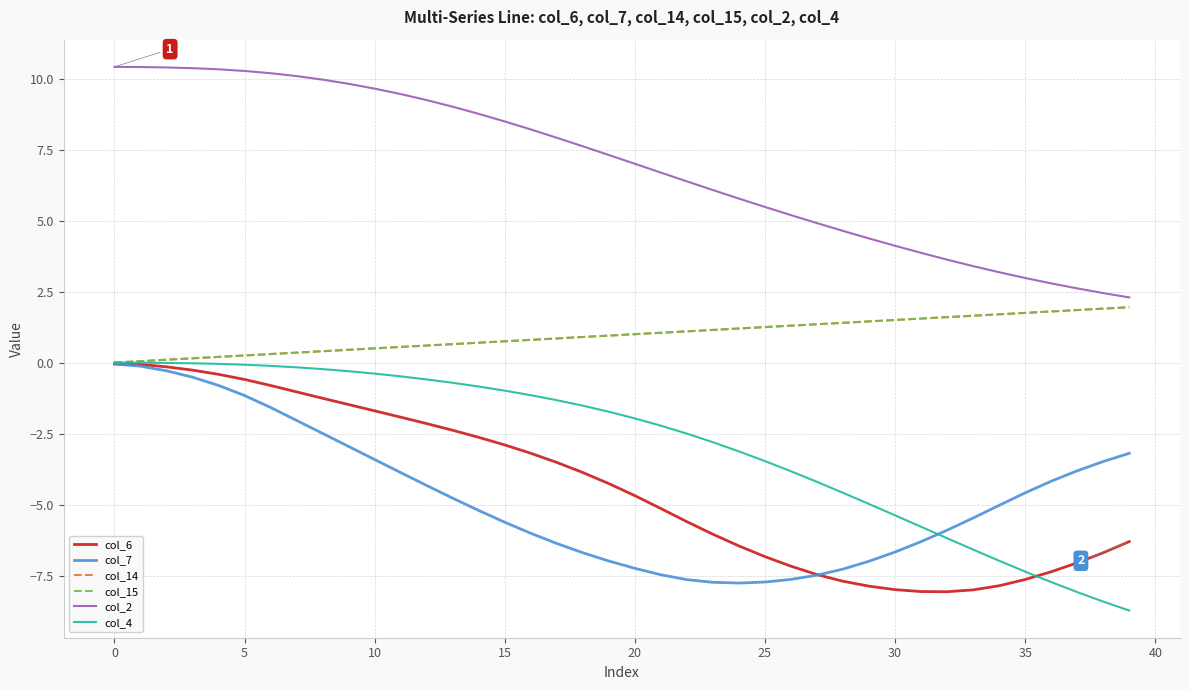

What is the smallest value displayed?

-8.7